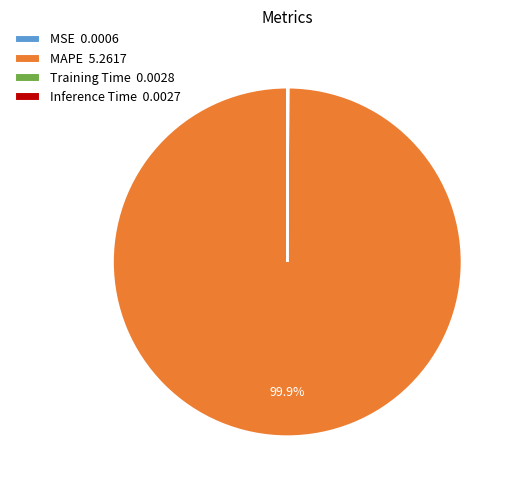

Is there a majority slice in this chart?

Yes